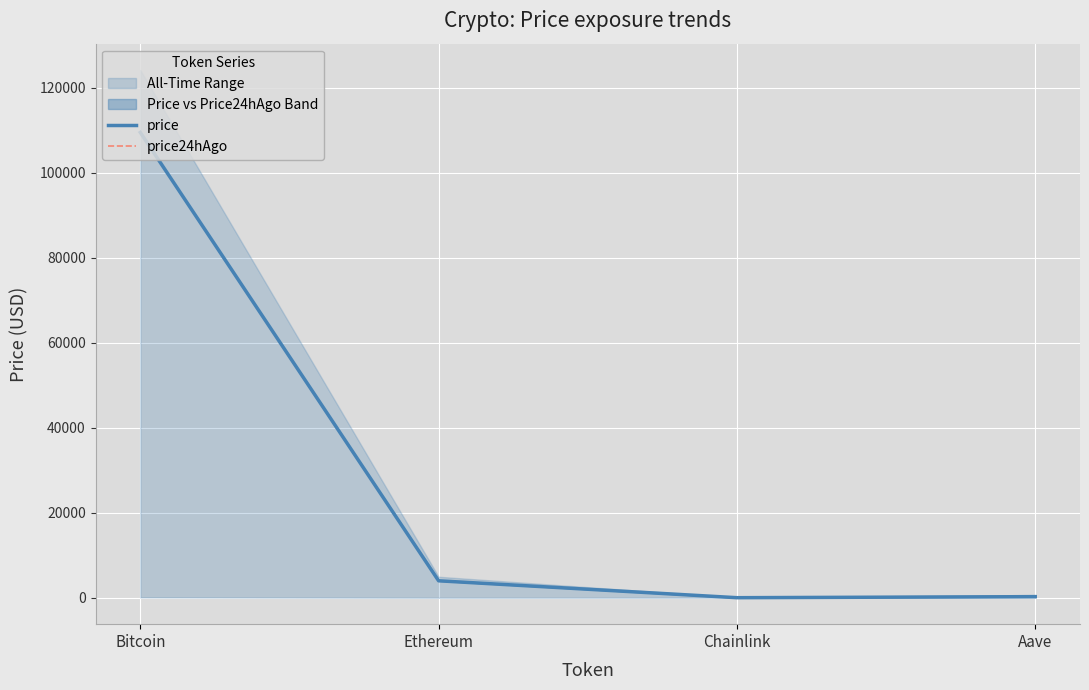

Does the chart display data point markers on the line(s)?

No